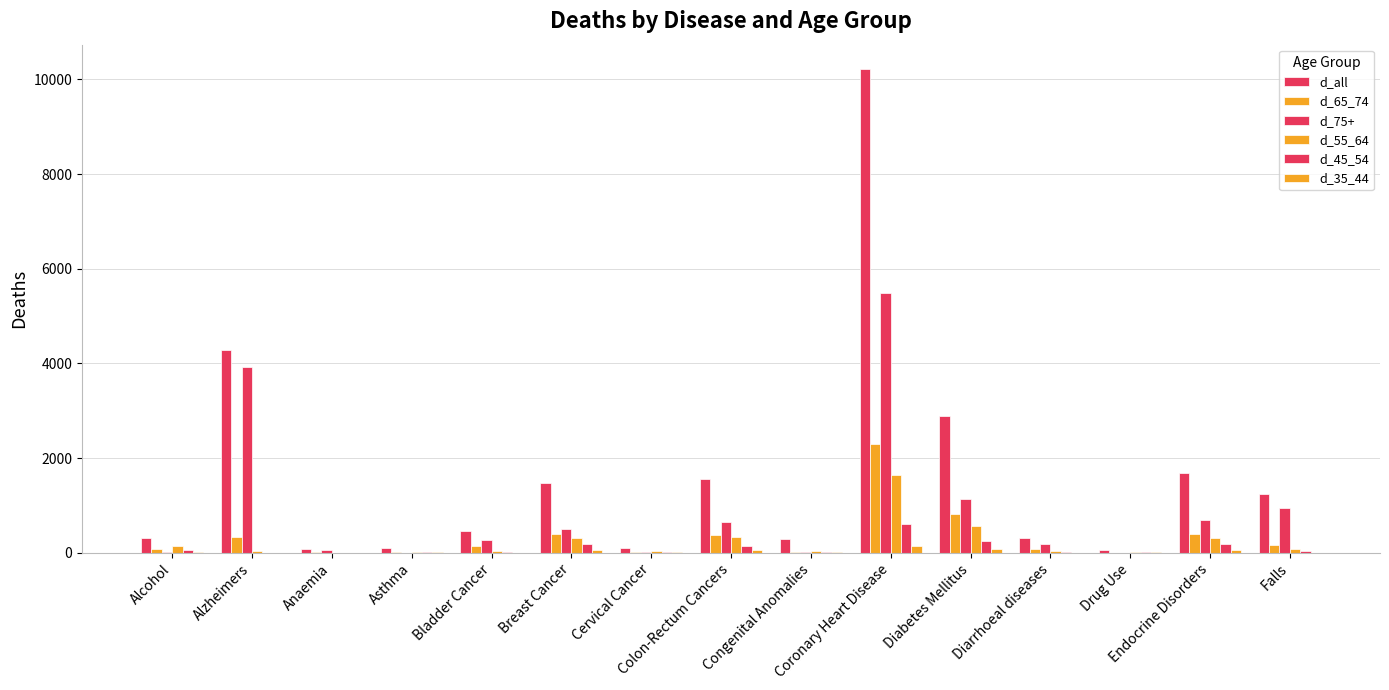

Does the chart contain stacked bars?

No